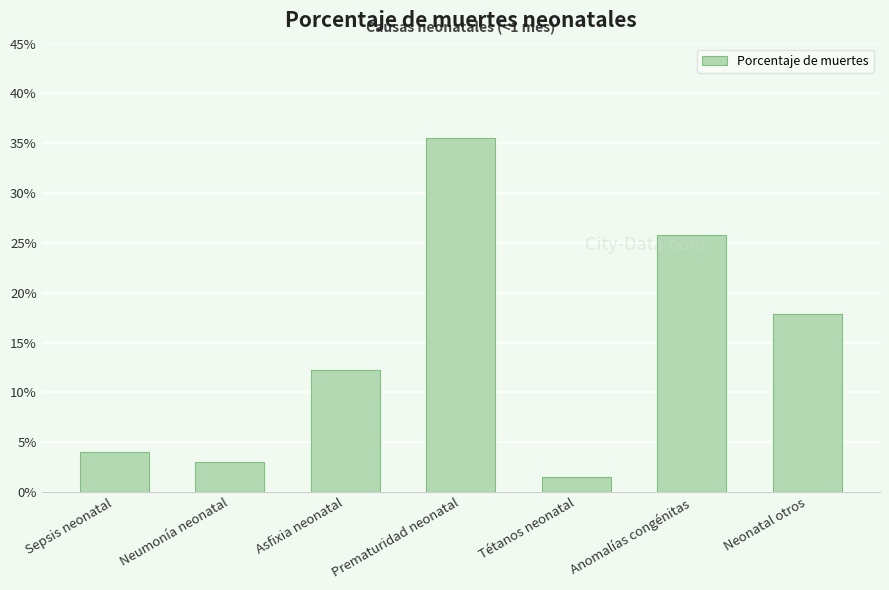

Are the bars horizontal?

No